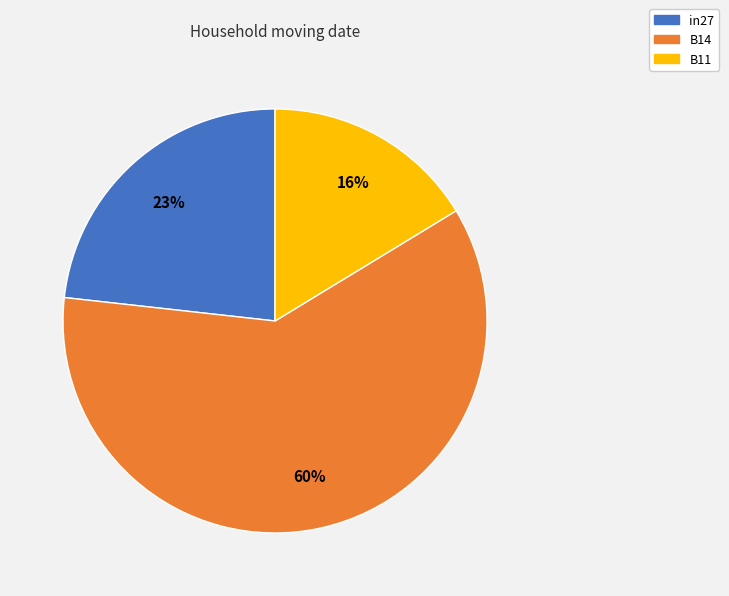

Combined, do in27 and B11 account for over 50%?

No